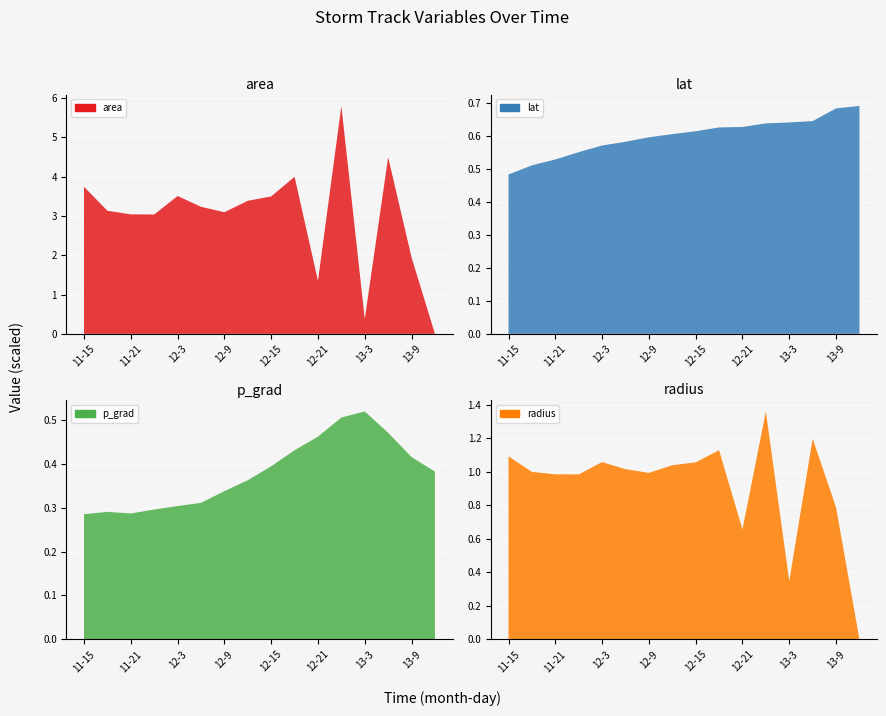

Reading left to right, extract all data points from this chart.

area: 11-15=3743125.0	11-18=3133750.0	11-21=3042500.0	12-0=3038750.0	12-3=3509375.0	12-6=3235000.0	12-9=3096250.0	12-12=3386875.0	12-15=3498750.0	12-18=3998750.0	12-21=1348750.0	13-0=5801875.0	13-3=378750.0	13-6=4496250.0	13-9=1945000.0	13-12=0.0
lat: 11-15=48.3	11-18=51.1	11-21=52.9	12-0=55.1	12-3=57.1	12-6=58.2	12-9=59.6	12-12=60.5	12-15=61.4	12-18=62.6	12-21=62.7	13-0=63.8	13-3=64.1	13-6=64.5	13-9=68.3	13-12=69.1
p_grad: 11-15=28.5	11-18=29.0	11-21=28.7	12-0=29.6	12-3=30.4	12-6=31.1	12-9=33.8	12-12=36.2	12-15=39.4	12-18=43.1	12-21=46.2	13-0=50.5	13-3=51.9	13-6=47.0	13-9=41.5	13-12=38.2
radius: 11-15=1091.5	11-18=998.8	11-21=984.1	12-0=983.5	12-3=1056.9	12-6=1014.8	12-9=992.8	12-12=1038.3	12-15=1055.3	12-18=1128.2	12-21=655.2	13-0=1359.0	13-3=347.2	13-6=1196.3	13-9=786.8	13-12=0.0